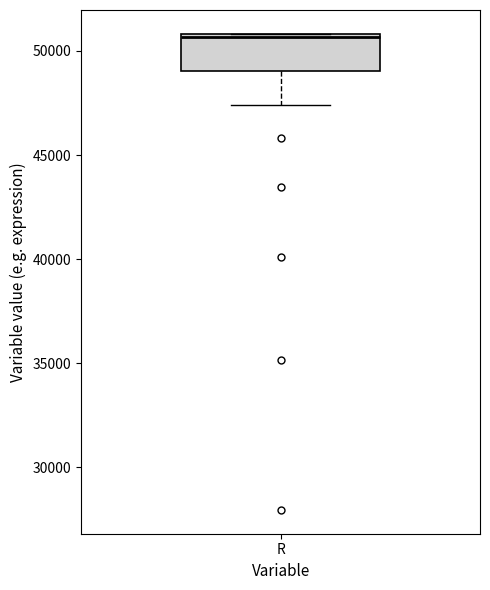

Transcribe this box plot: give where the median line is, the range the box spans, and where the two whiskers end, as read against the y-axis. The values are not printed on the chart, so give them approximately, as read against the axis.

median 50500, box 49000 to 51000, whiskers 47500 to 51000